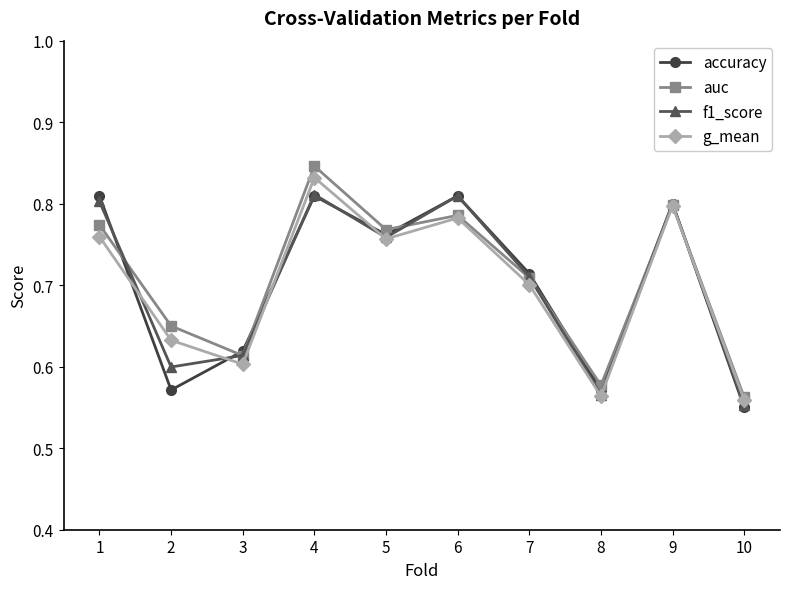

Which category has the highest value in the g_mean series?

4